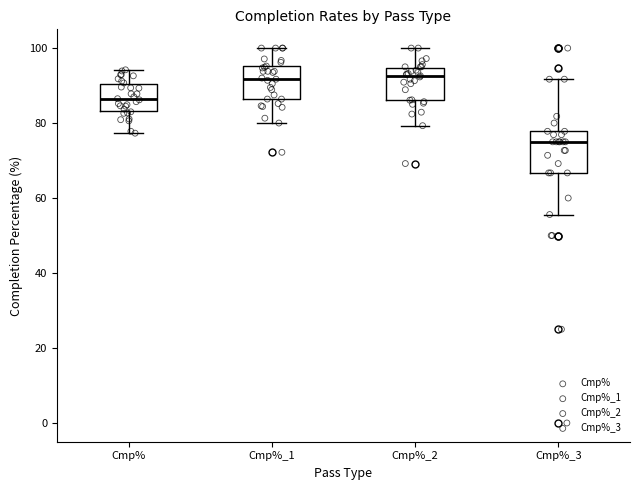

Comparing the boxes themselves (not the whiskers), which one is the tallest?

Cmp%_3